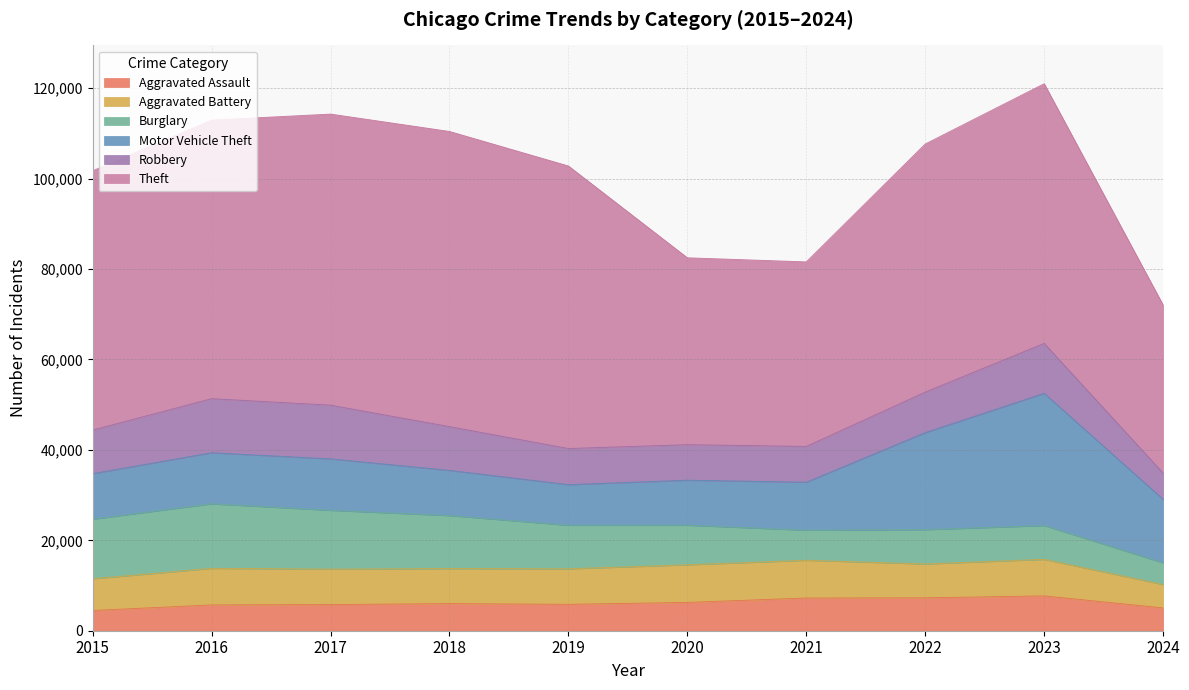

What is the sum of the Aggravated Battery values at 2018 and 2017?

15580